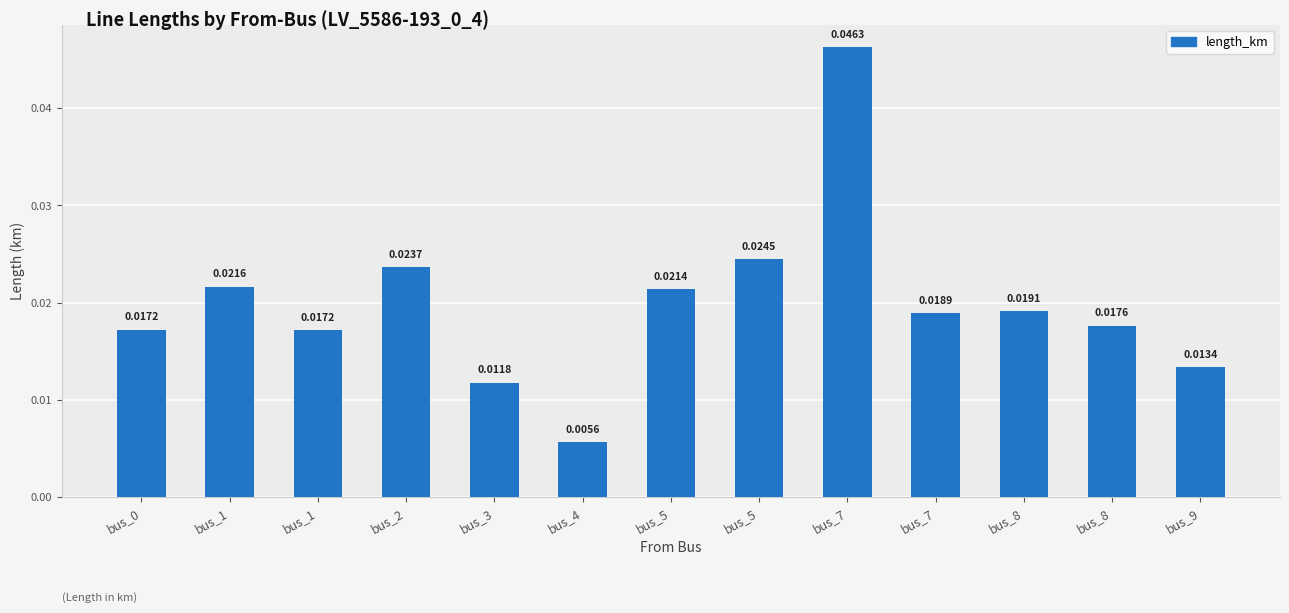

List the labels in order of value, smallest first.

bus_4, bus_3, bus_9, bus_1, bus_0, bus_8, bus_7, bus_8, bus_5, bus_1, bus_2, bus_5, bus_7